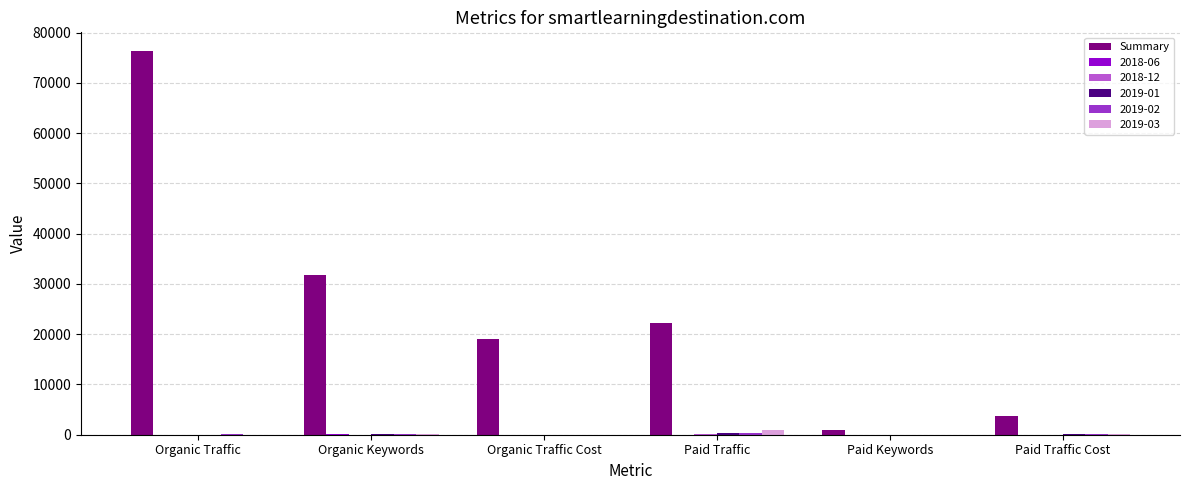

The value of Summary at Organic Traffic Cost is 19123. True or false?

True